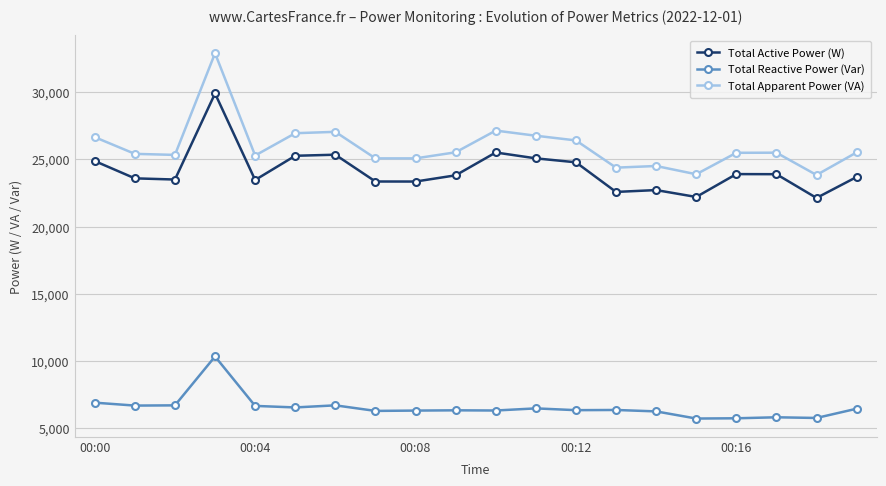

What is the difference between the maximum and minimum values in the Total Active Power (W) series?

7764.9